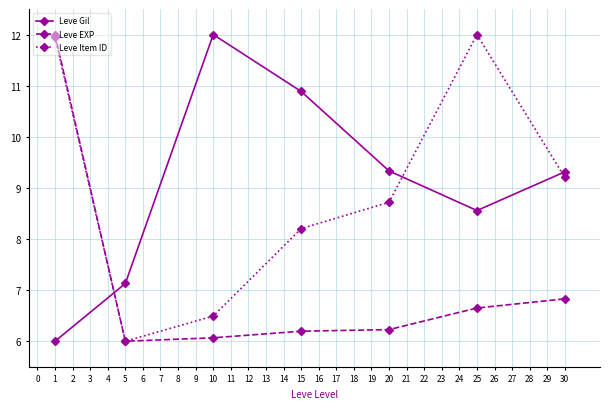

How many times do Leve Gil and Leve Item ID cross each other?

3